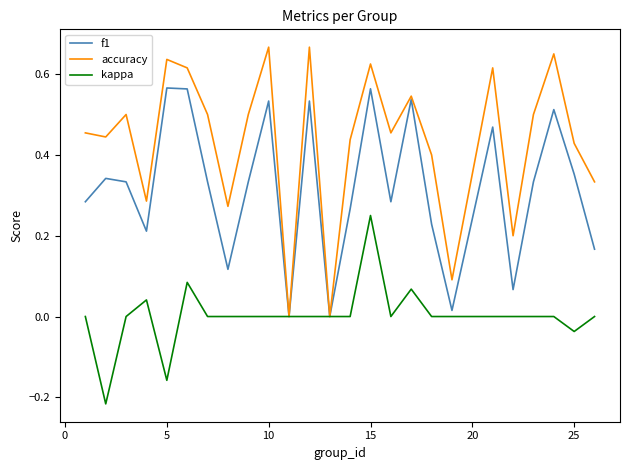

List the series in order of their peak value, highest first.

accuracy, f1, kappa